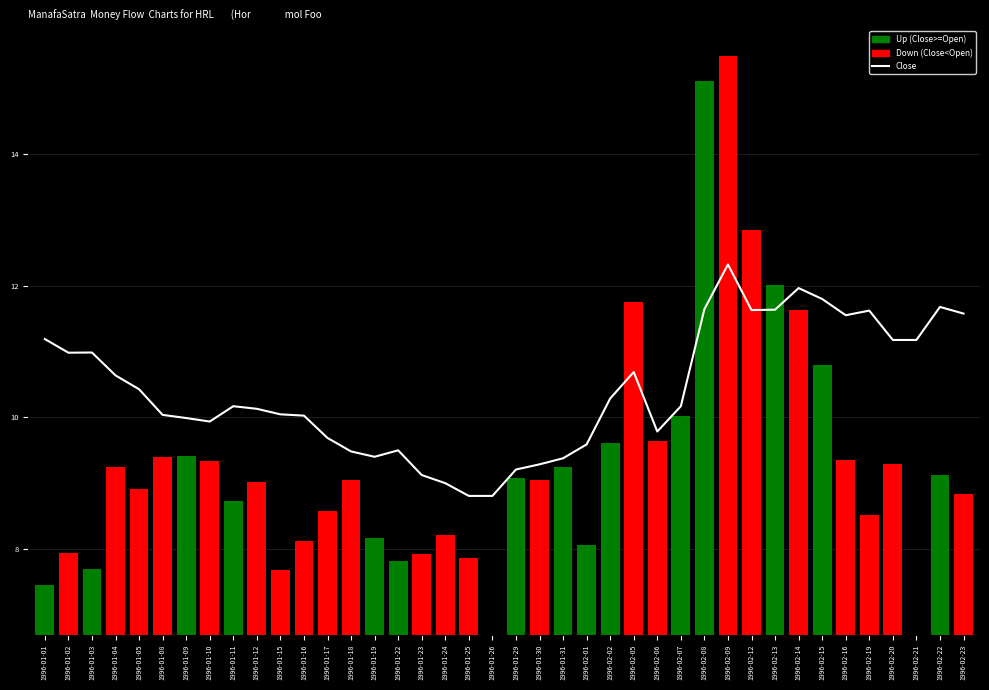

What is the smallest value displayed?

8.8